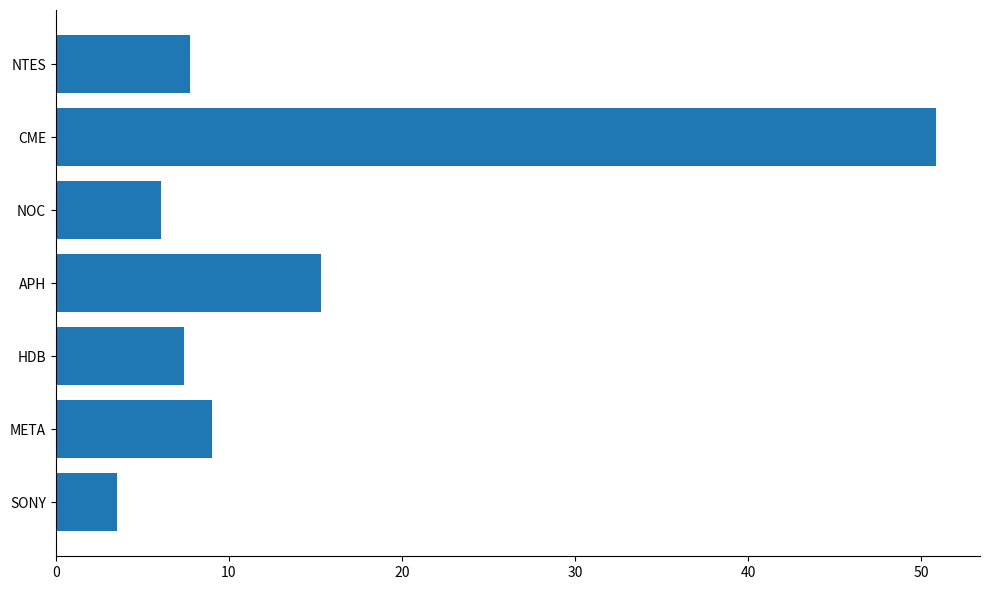

What is the difference between the maximum and minimum values?

47.3